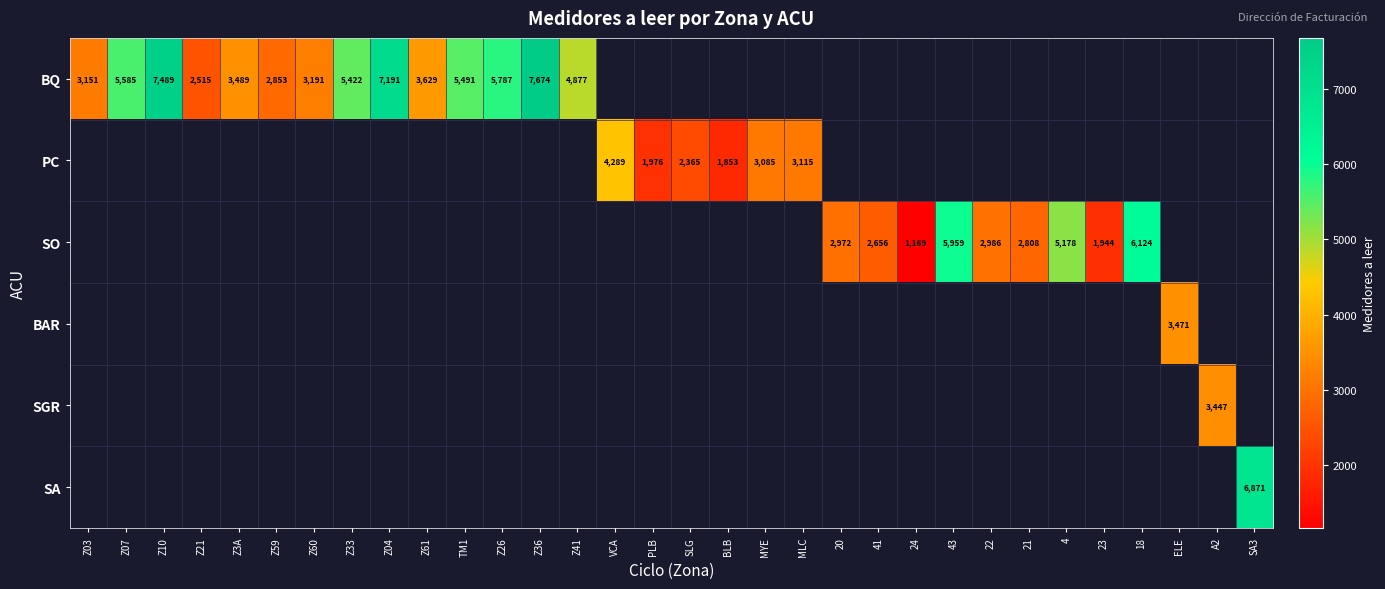

The SO series shows 6124 at 18. True or false?

True